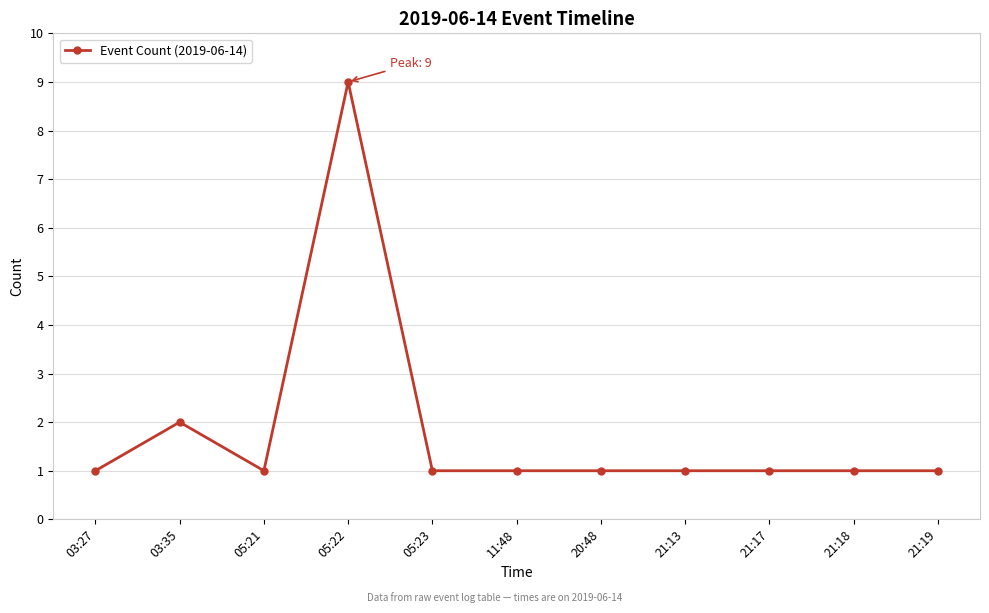

Does the chart display data point markers on the line(s)?

Yes